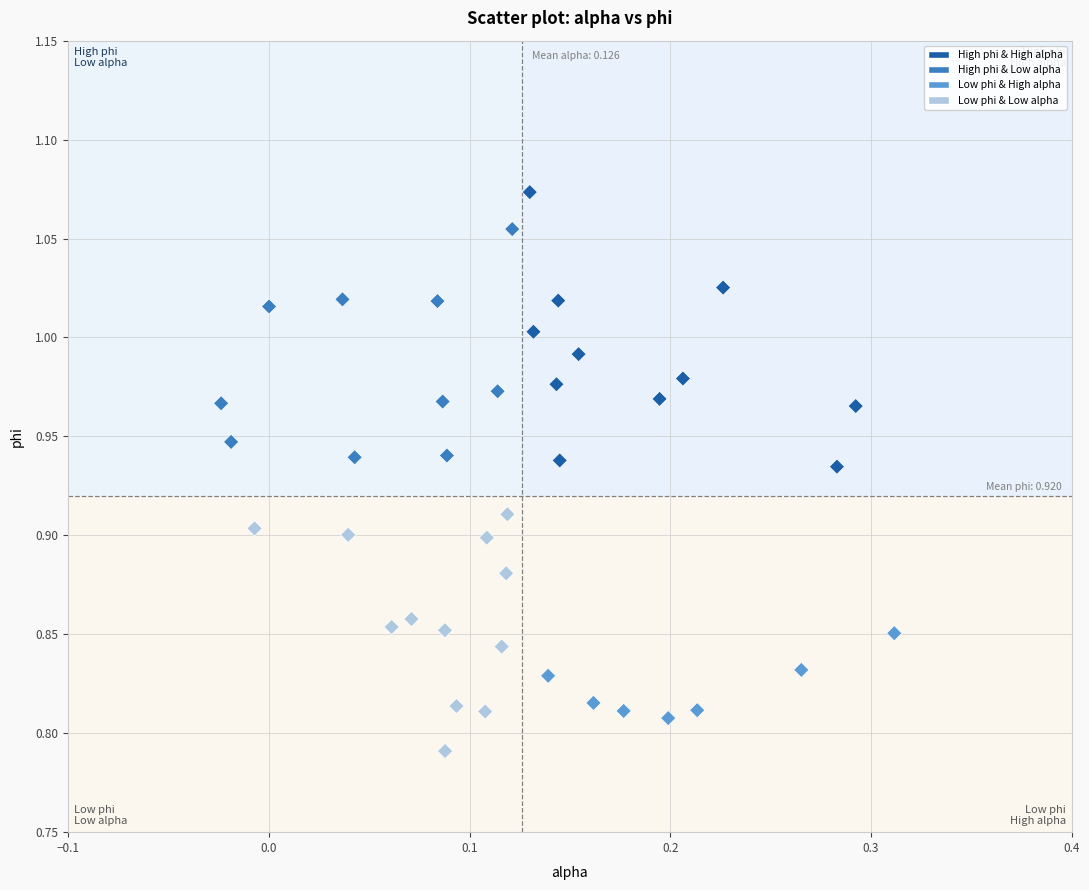

How many data points are displayed?

40